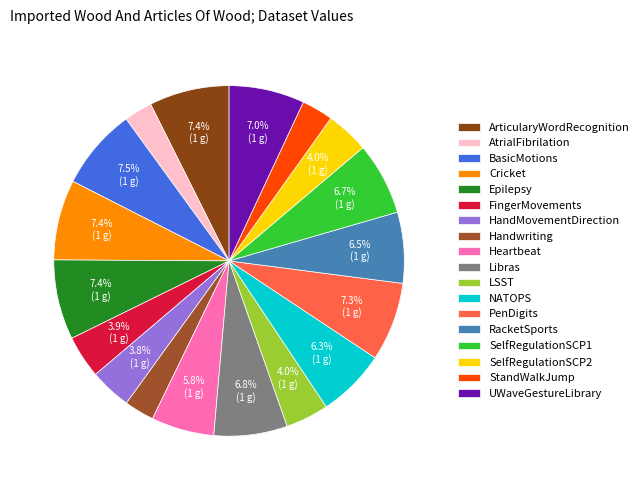

Does HandMovementDirection account for over 50% of the chart?

No